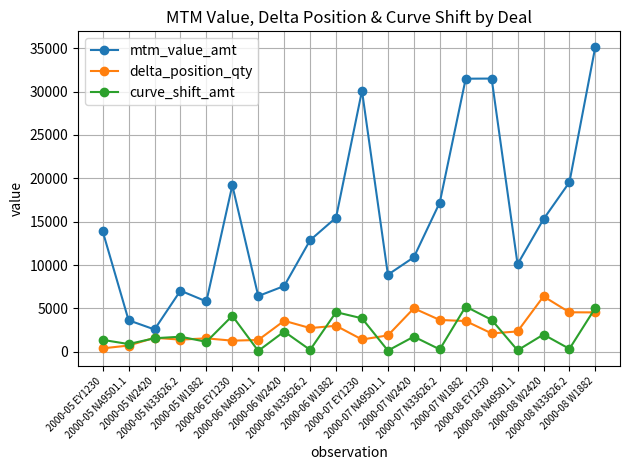

What is the total value across all series at 2000-05 N33626.2?

10216.5